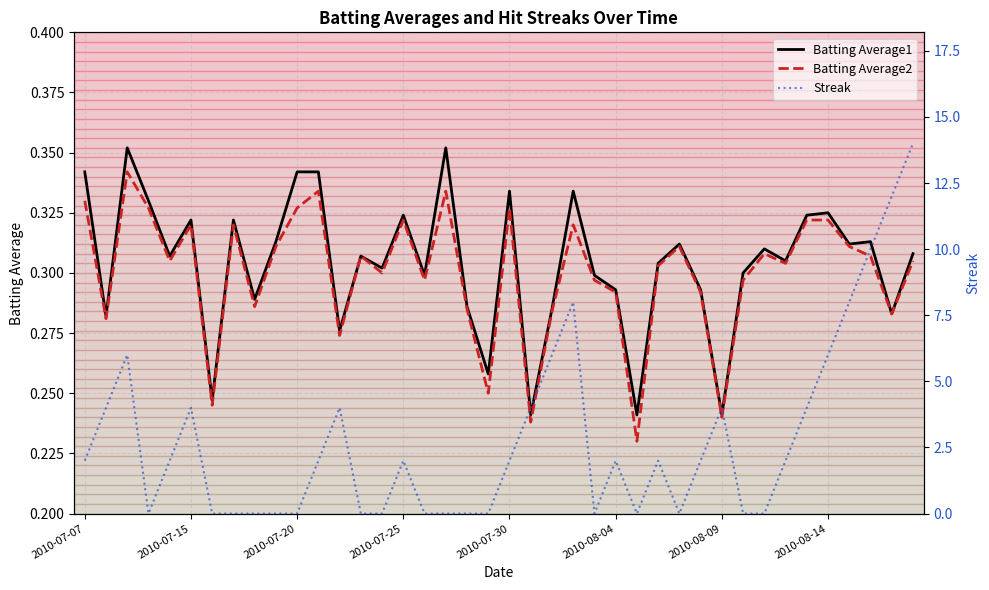

The Batting Average1 series shows 0.6 at 2010-07-15. True or false?

False